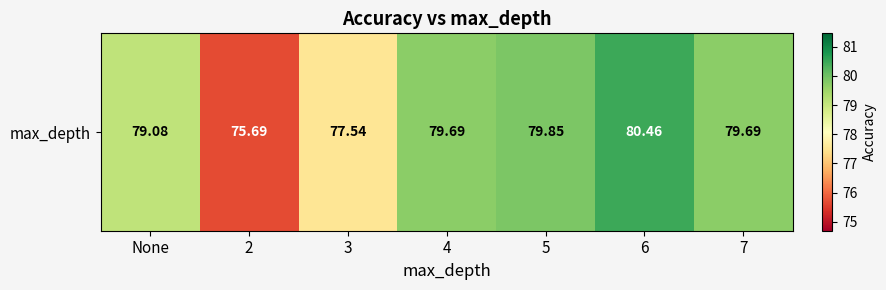

What is the ratio of the value at None to the value at 4?

1.0